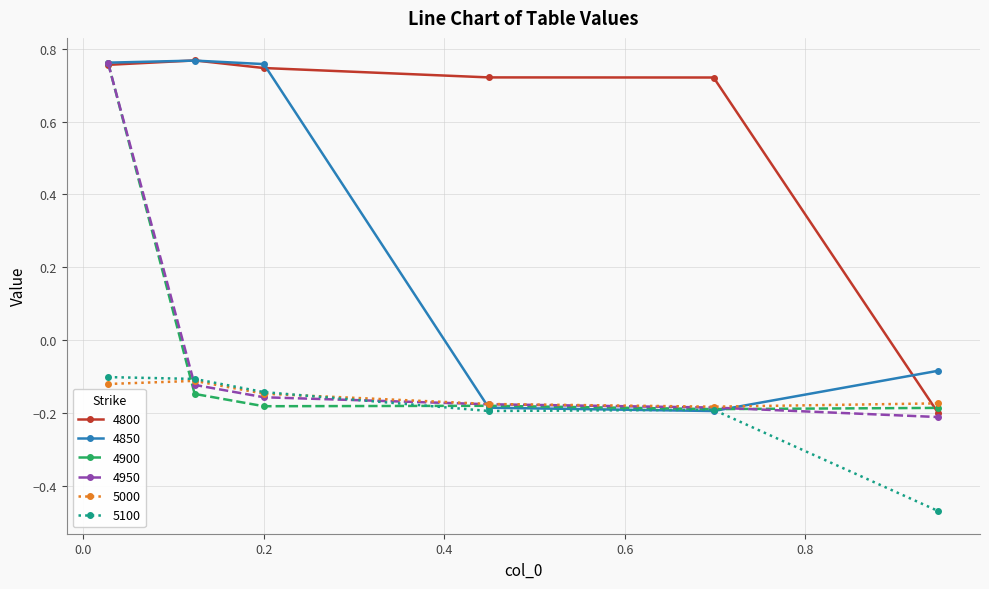

True or false: 5100 and 4800 cross at least once.

False